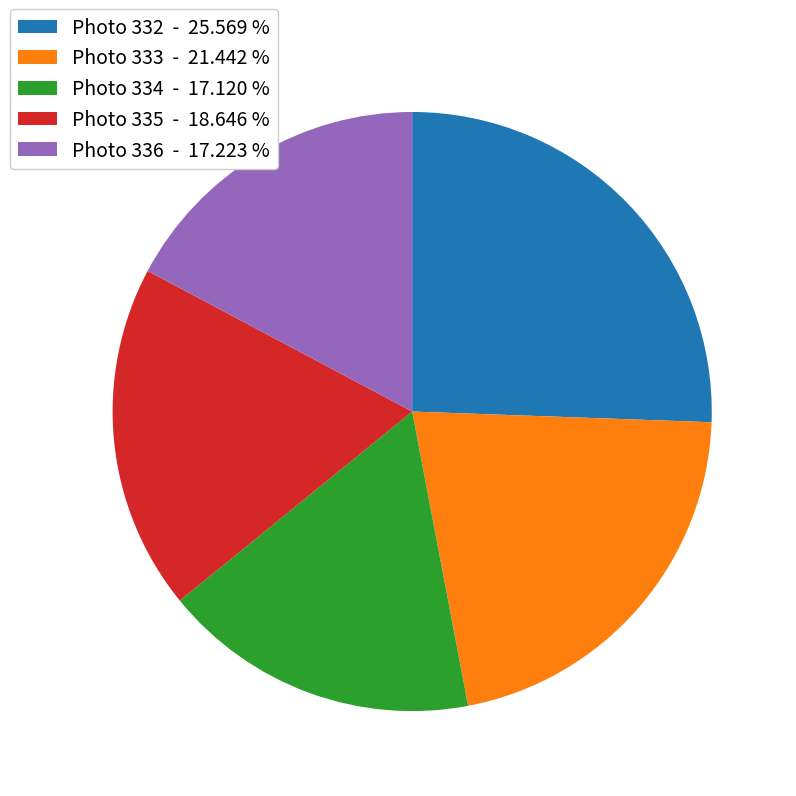

Count the number of slices in the pie.

5